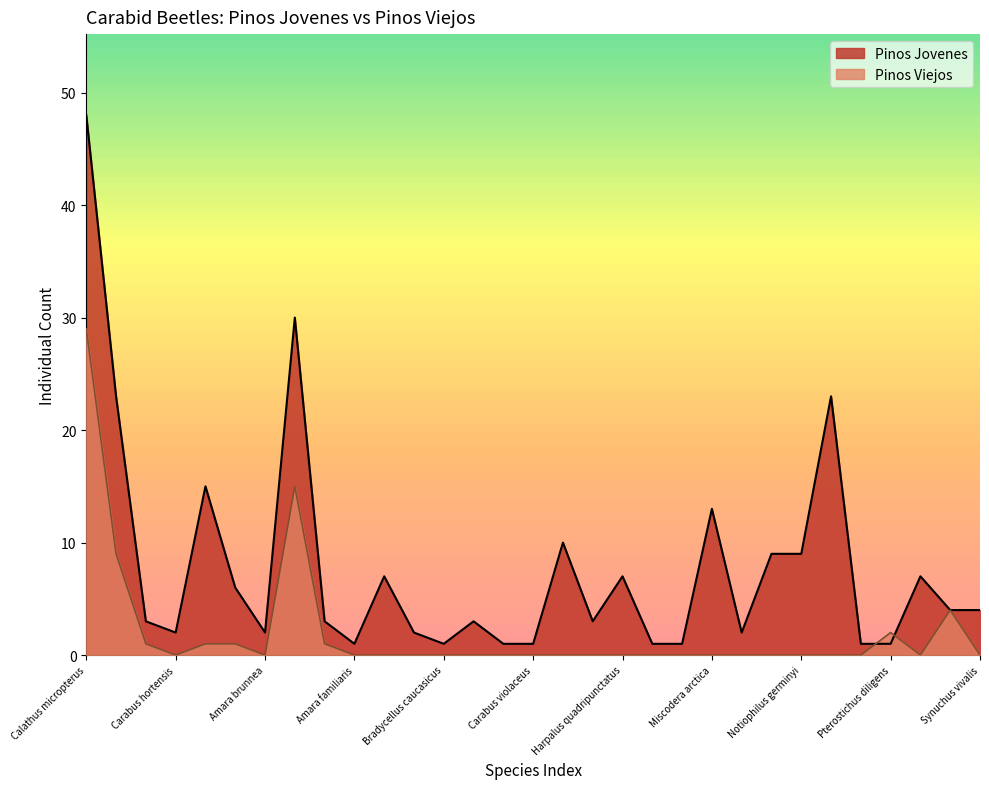

True or false: Pinos Jovenes and Pinos Viejos intersect in this chart.

True